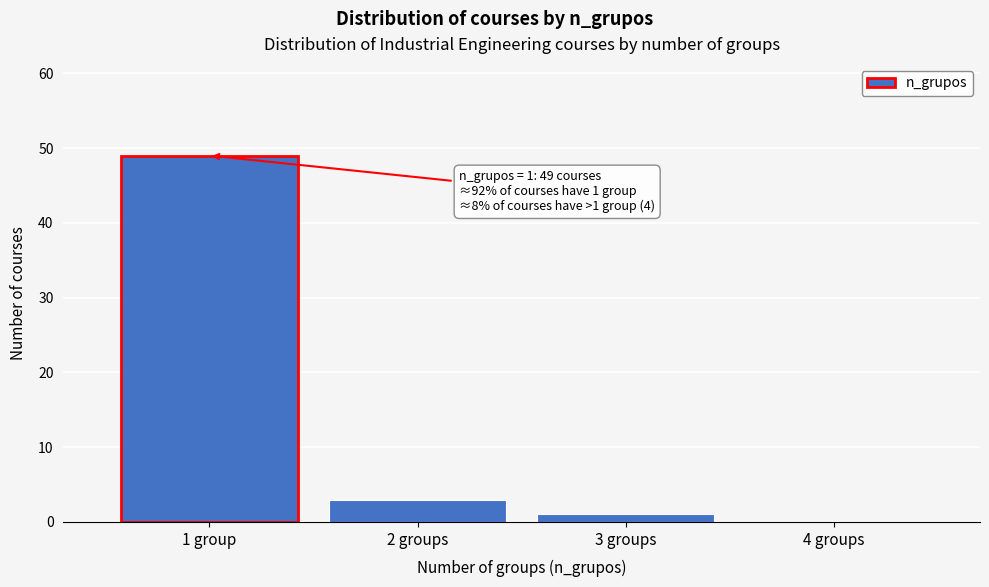

Reading left to right, extract all data points from this chart.

1 group=49	2 groups=3	3 groups=1	4 groups=0